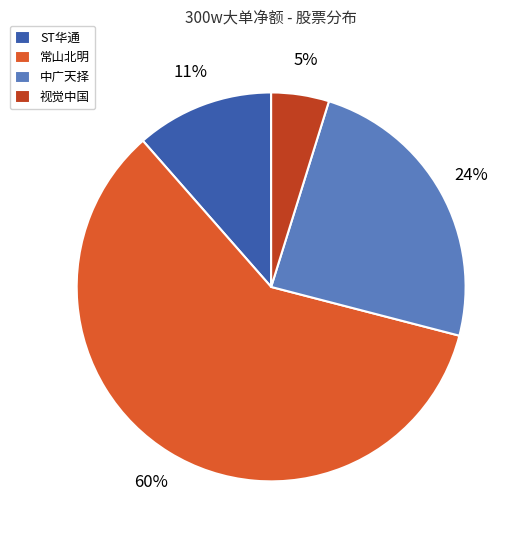

The ST华通 slice represents 1% of the pie. True or false?

False